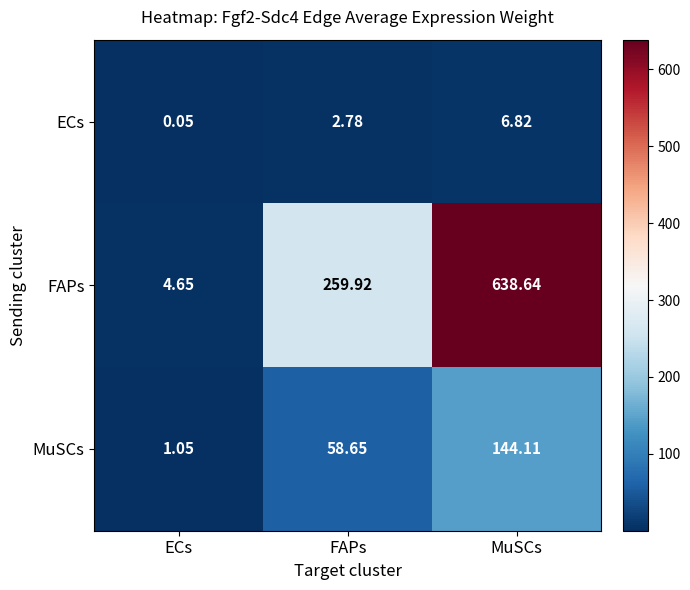

What is the total value across all series at ECs?

5.8